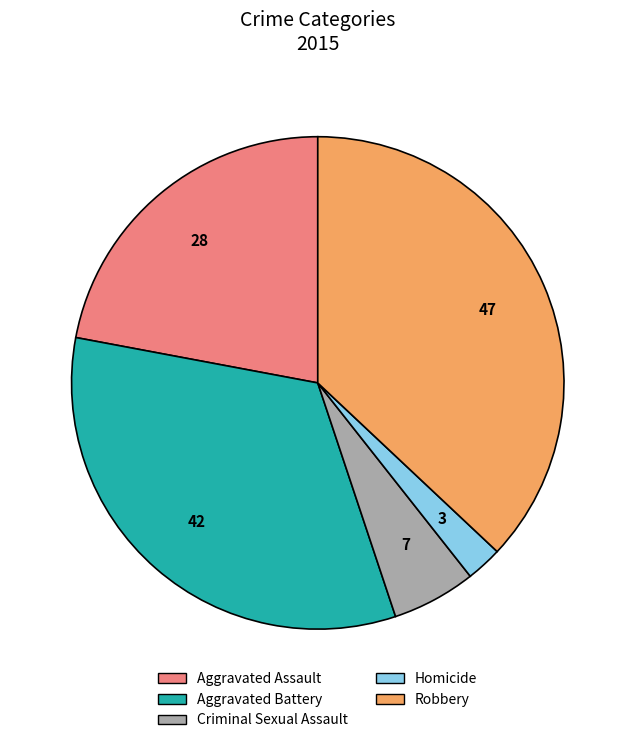

Is Aggravated Assault the majority of the pie?

No